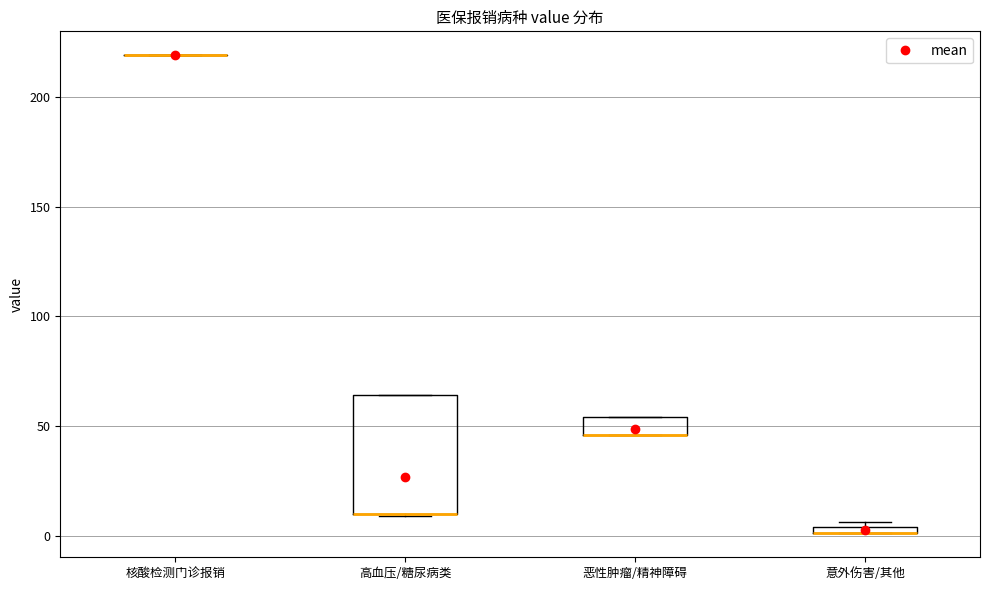

Where is the lower edge of the box for 高血压/糖尿病类 on the y-axis? The values are not printed on the chart, so give them approximately, as read against the axis.

10